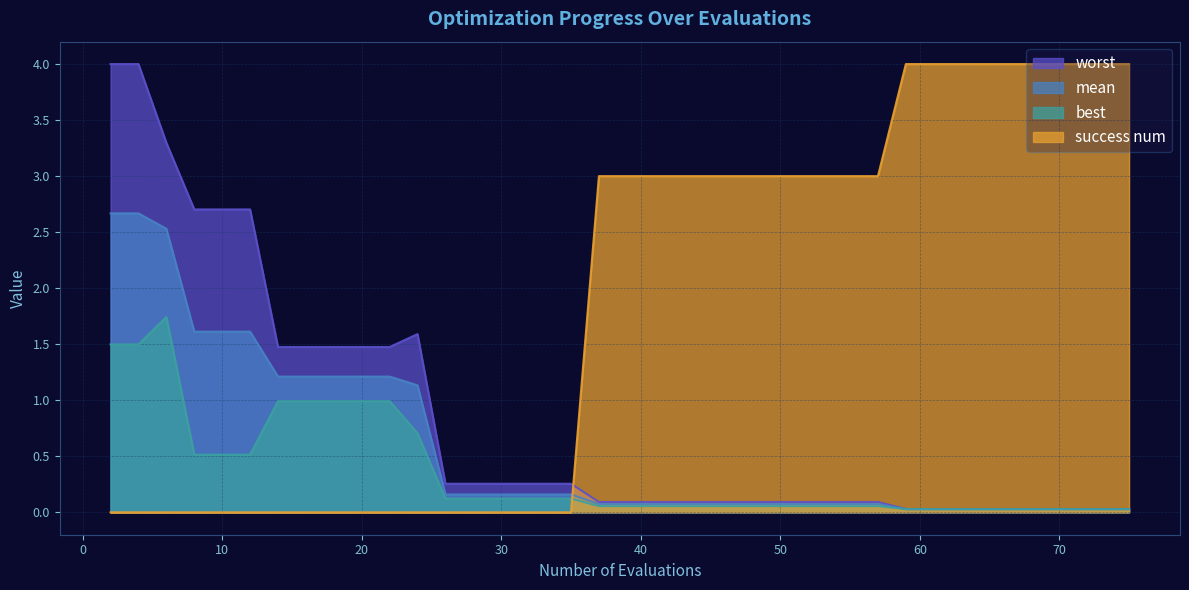

Which category has the lowest value in the success num series?

2